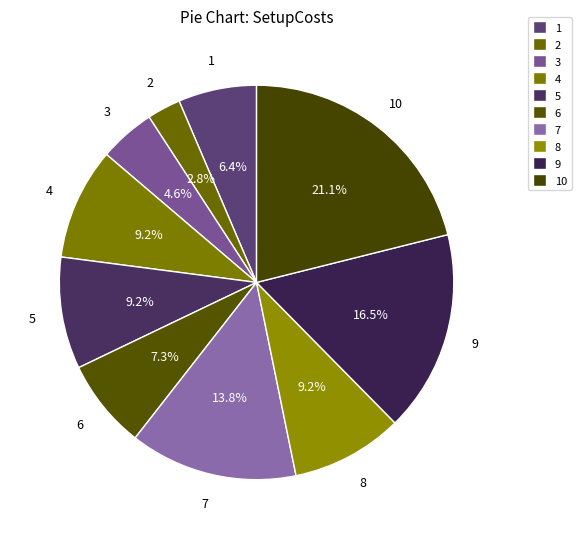

Count the number of slices in the pie.

10